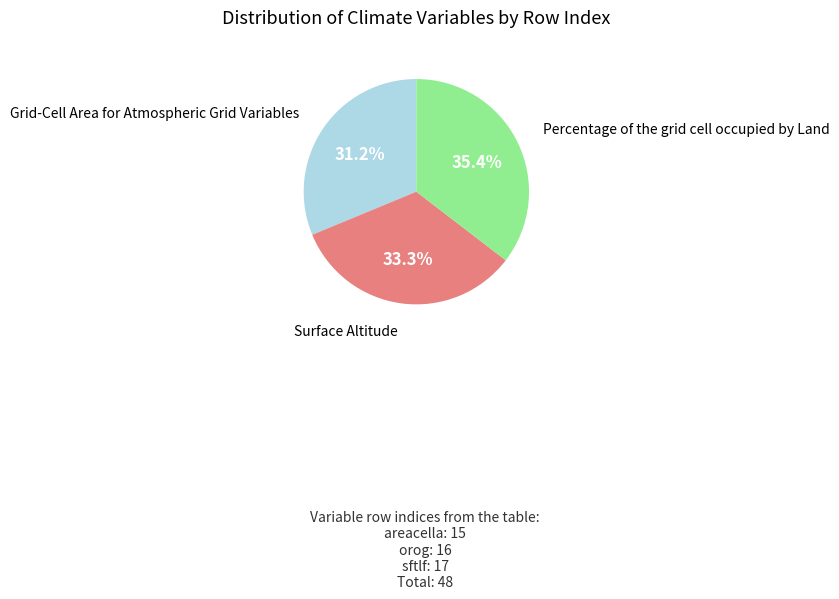

Is there any slice that represents more than half of the pie?

No